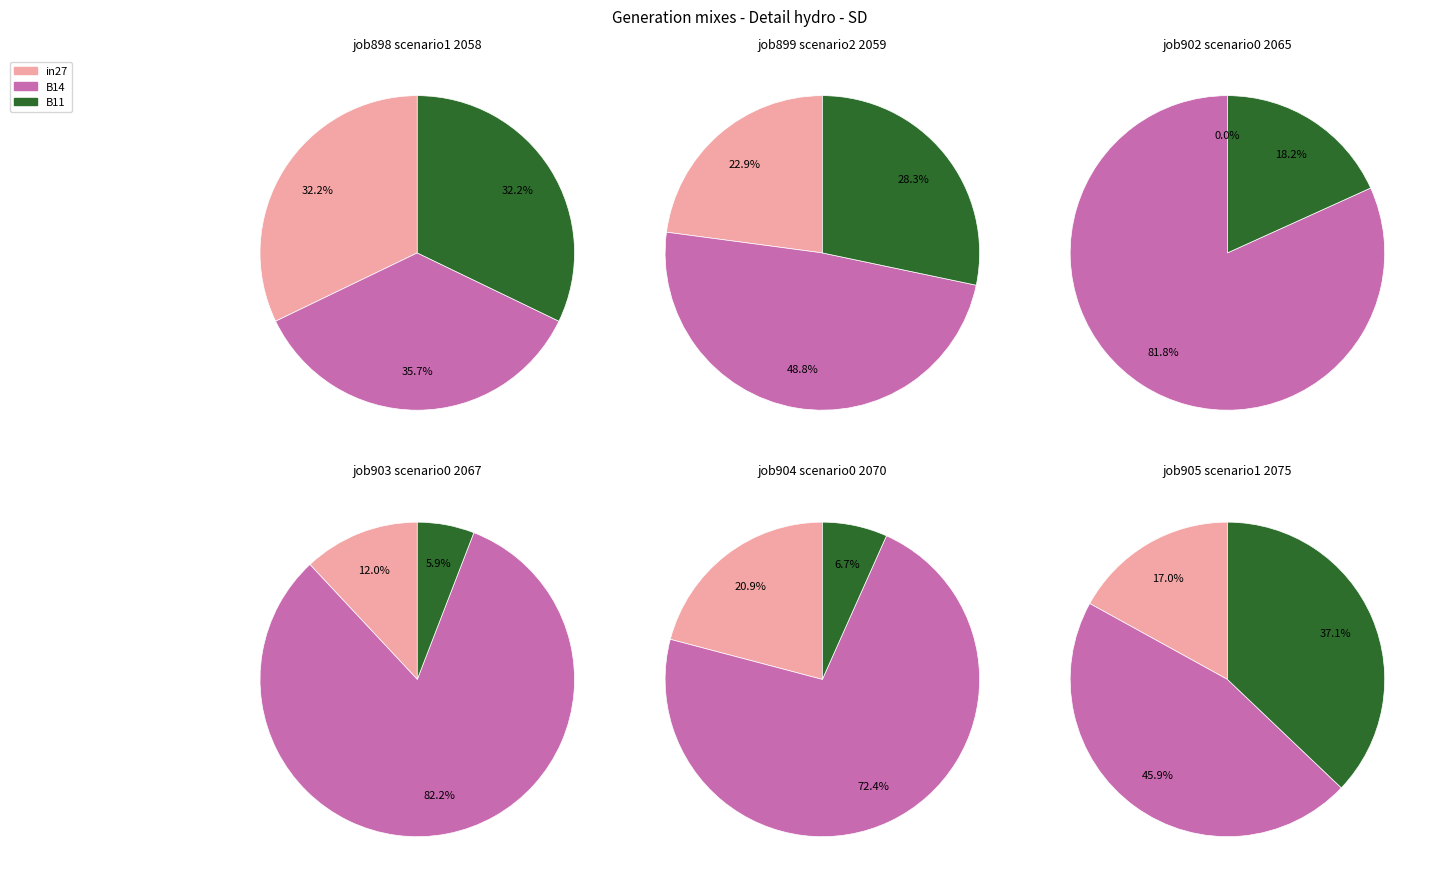

Count the number of slices in the pie.

3